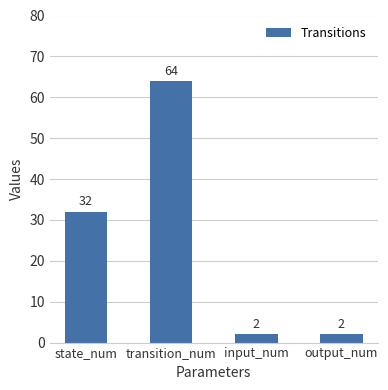

At which label is the value closest to 33?

state_num